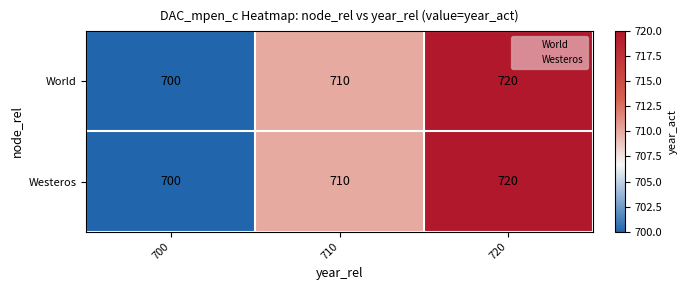

True or false: World has a value of 1090 at 720.

False